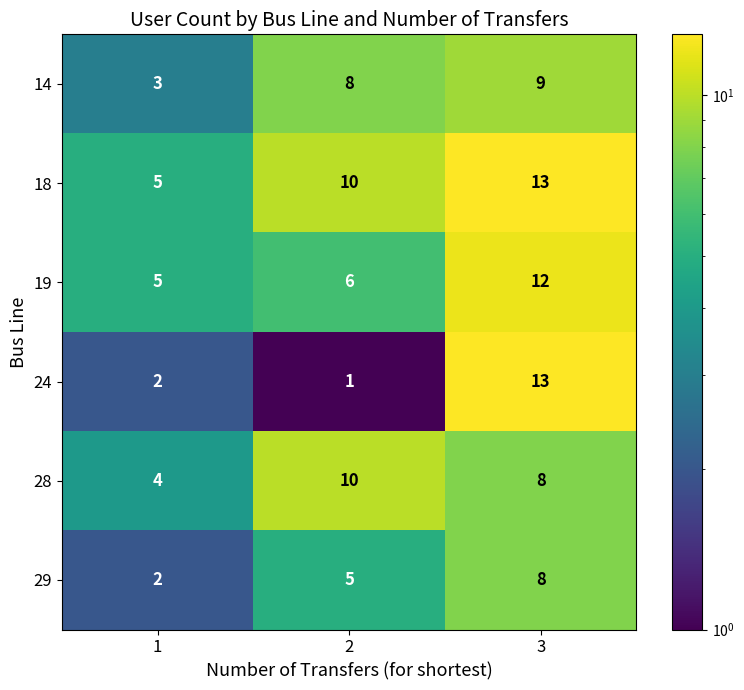

Which category has the lowest value across all series?

2